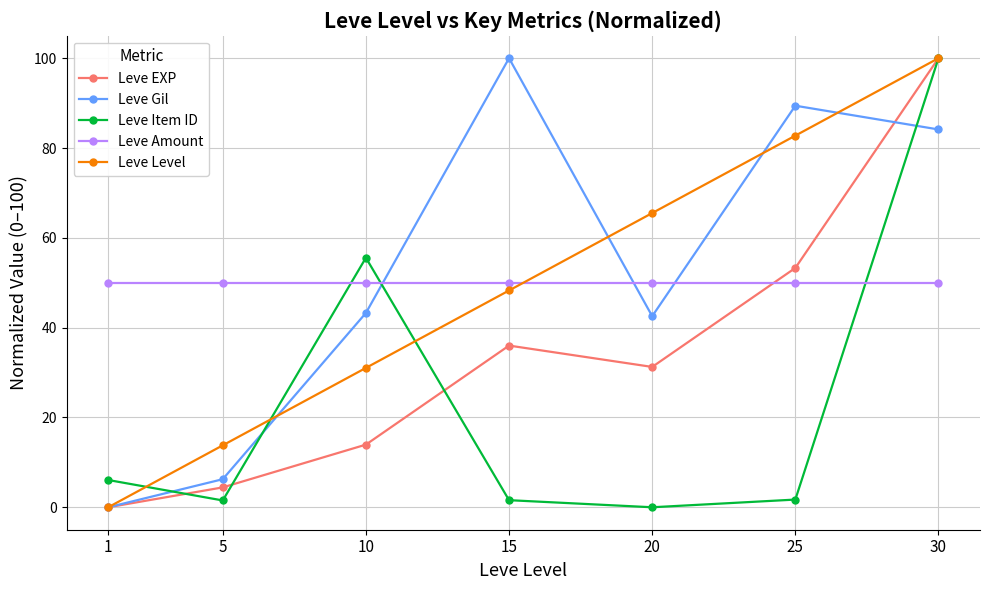

What are all the series names shown in the legend?

Leve EXP, Leve Gil, Leve Item ID, Leve Amount, Leve Level